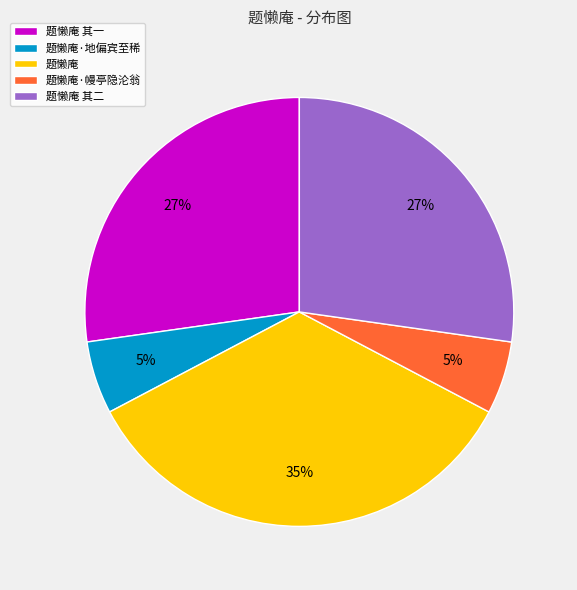

True or false: 题懒庵 accounts for 29% of the total.

False